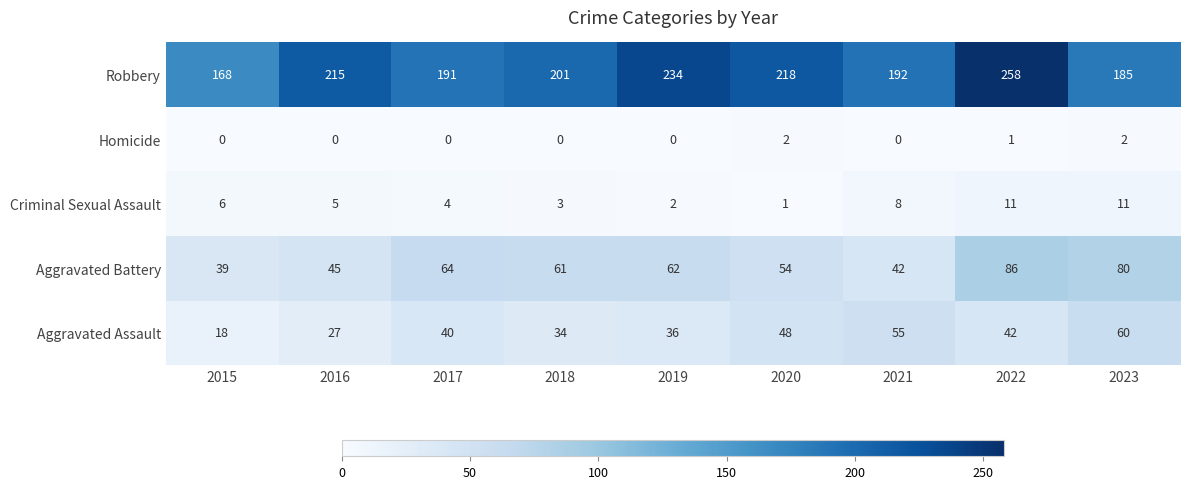

What is the total value across all series at 2015?

231